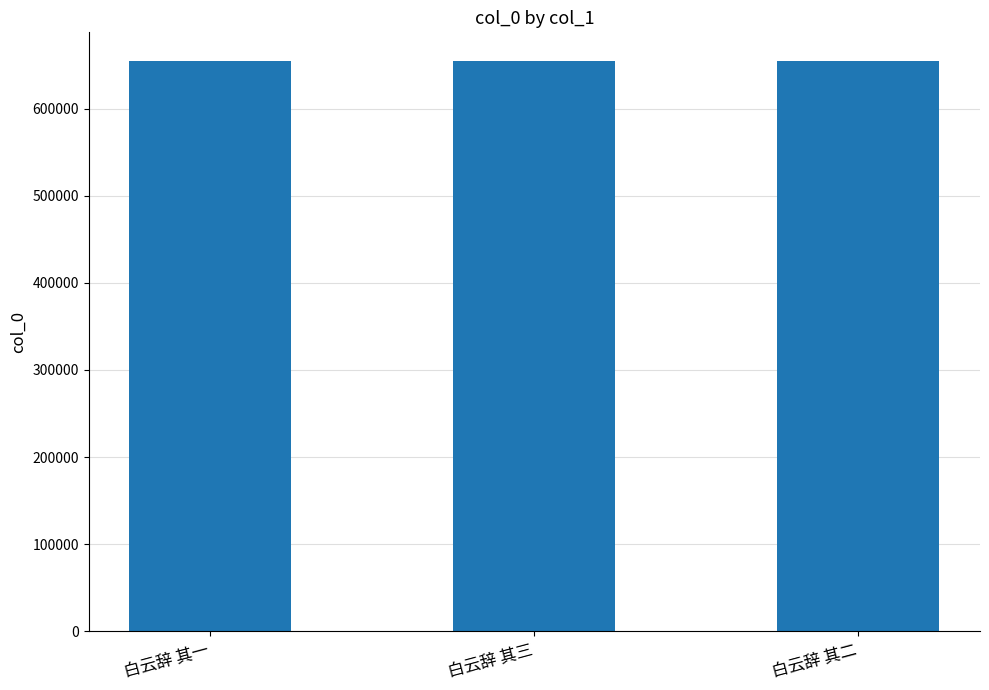

True or false: the data shows 419375 at 白云辞 其三.

False